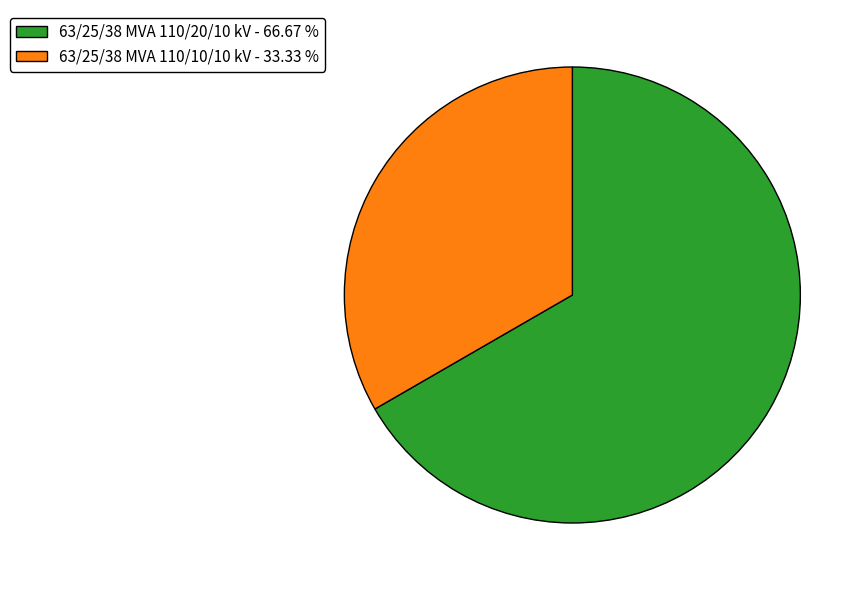

Is it true that 63/25/38 MVA 110/20/10 kV is 72% of the pie?

False